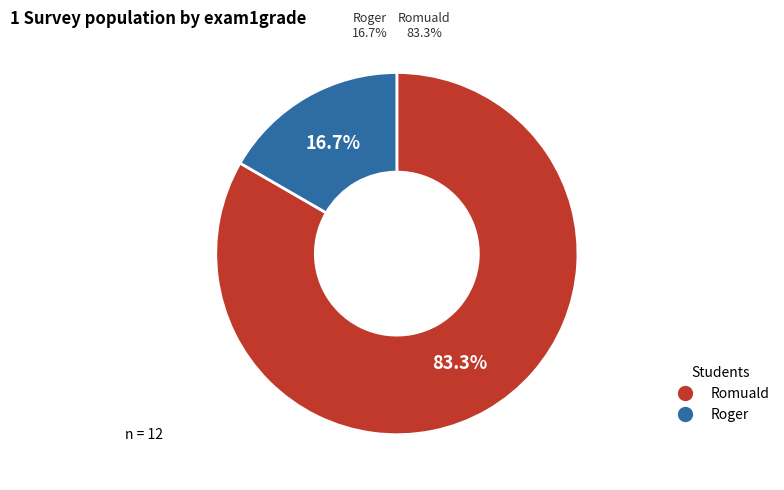

What percentage is the Romuald slice, to the nearest percent?

83%